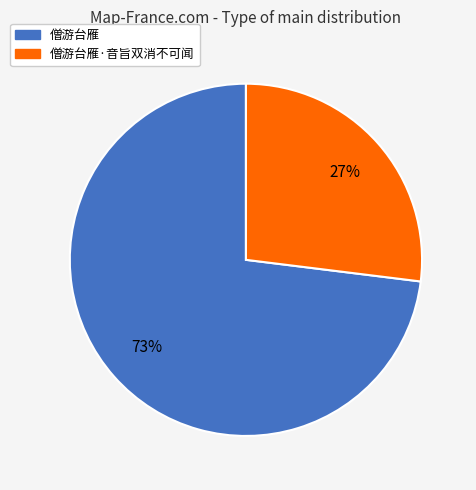

Rank the categories by value from lowest to highest.

僧游台雁·音旨双消不可闻, 僧游台雁